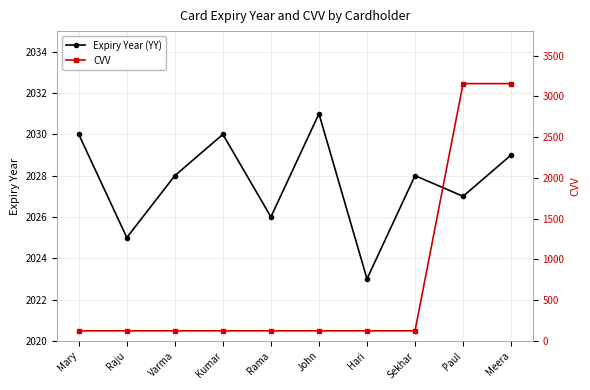

How many categories are shown in the chart?

10